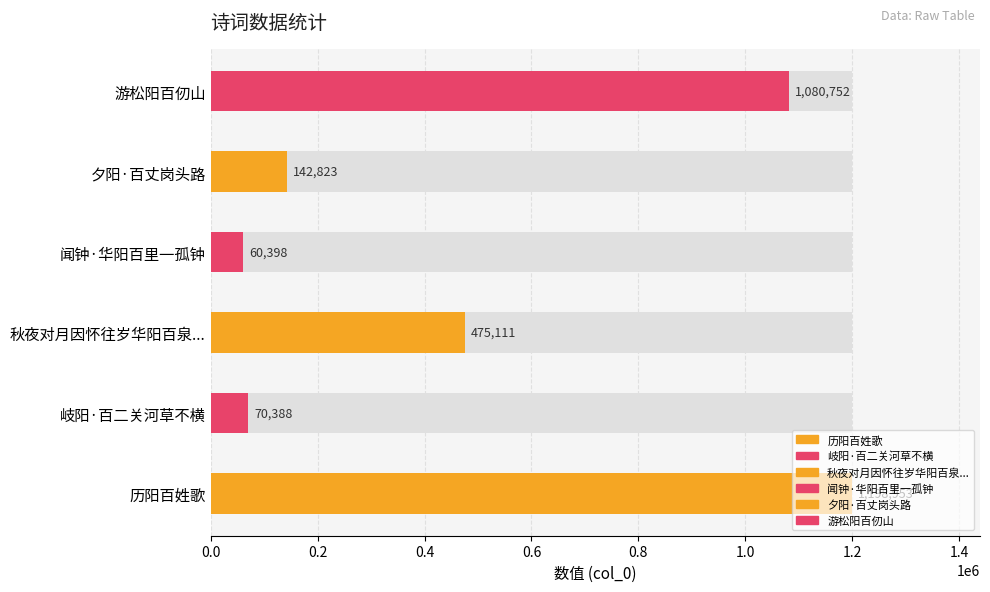

What is the approximate value at 历阳百姓歌, to the nearest 50?

1198950